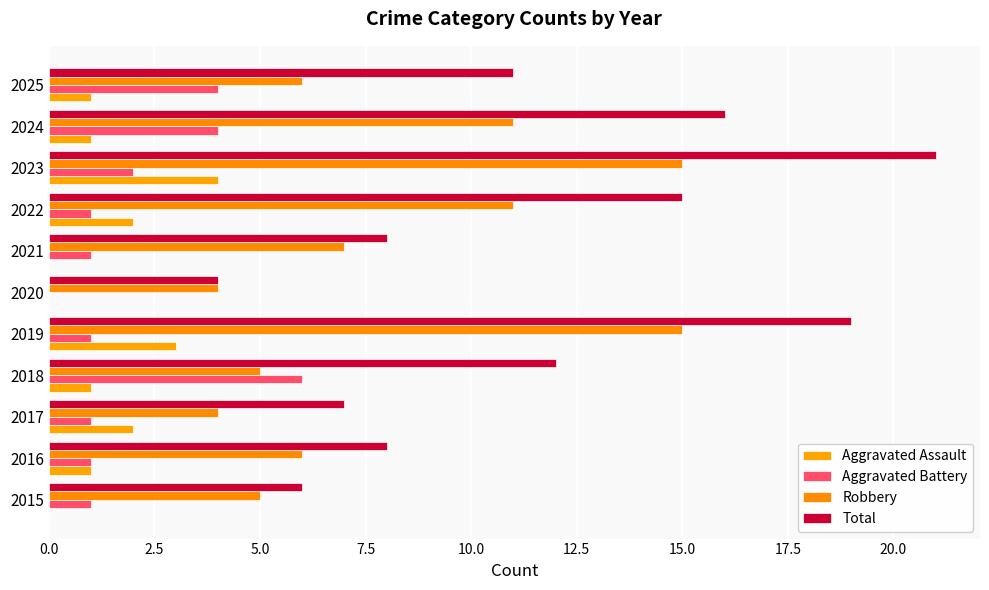

How many data points does each series have?

11